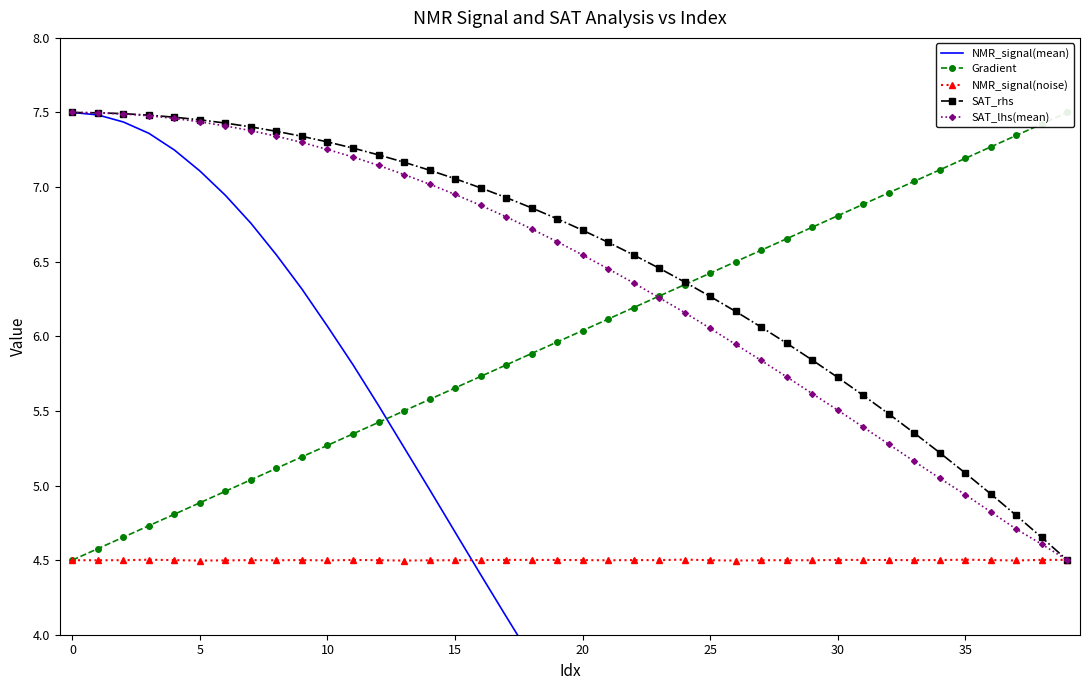

What is the highest value of the NMR_signal(mean) series?

7.5